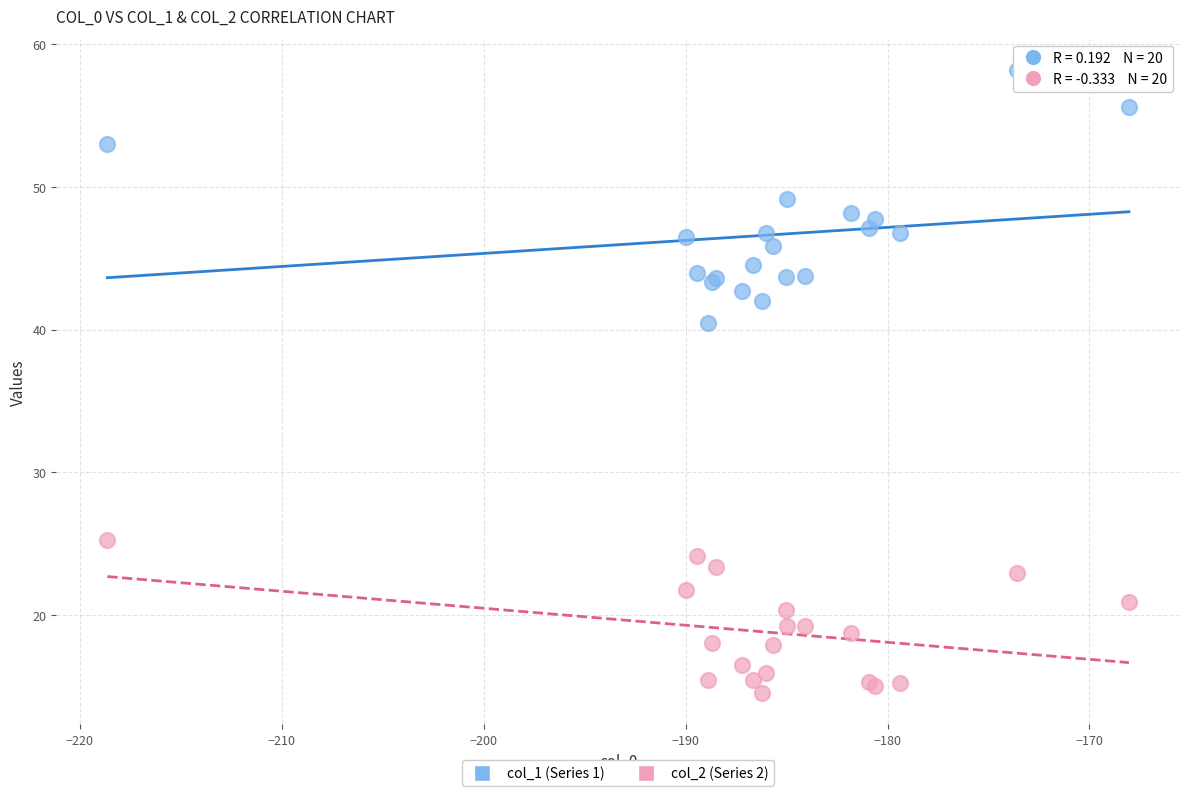

Which series has the widest spread of Y values?

col_1 (Series 1)